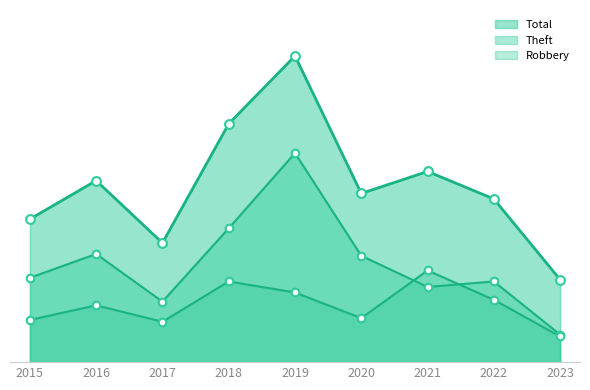

What is the total value across all series at 2022?

167